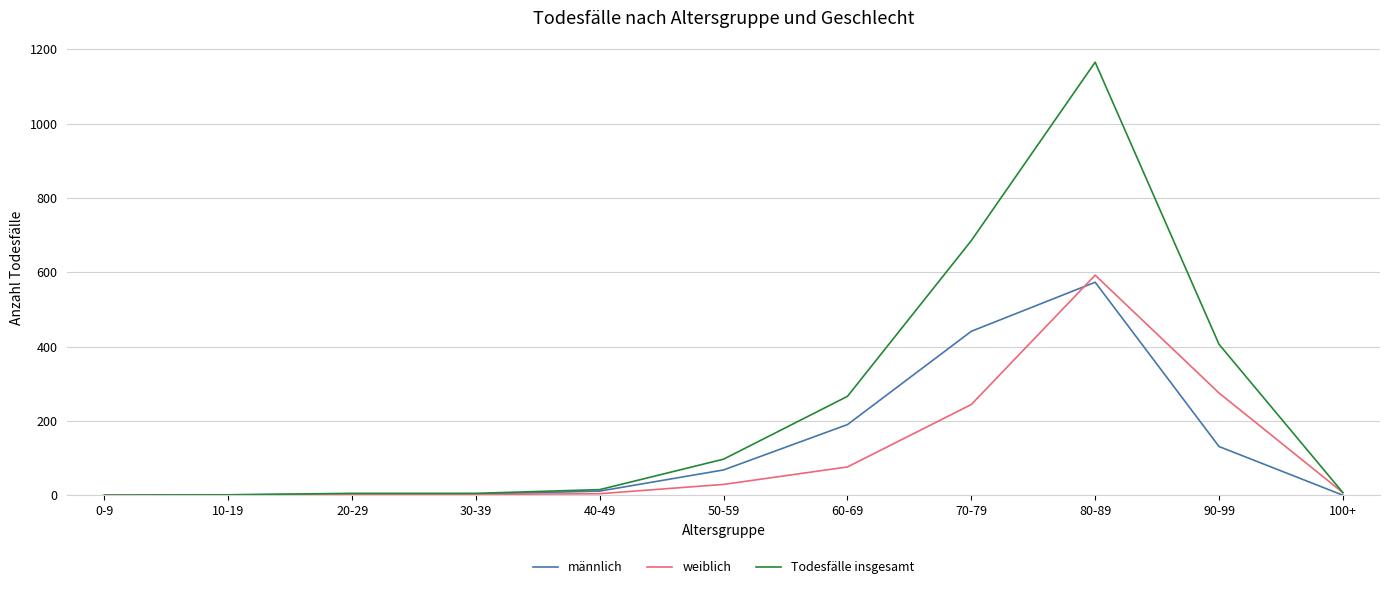

What is the sum of all männlich values?

1421